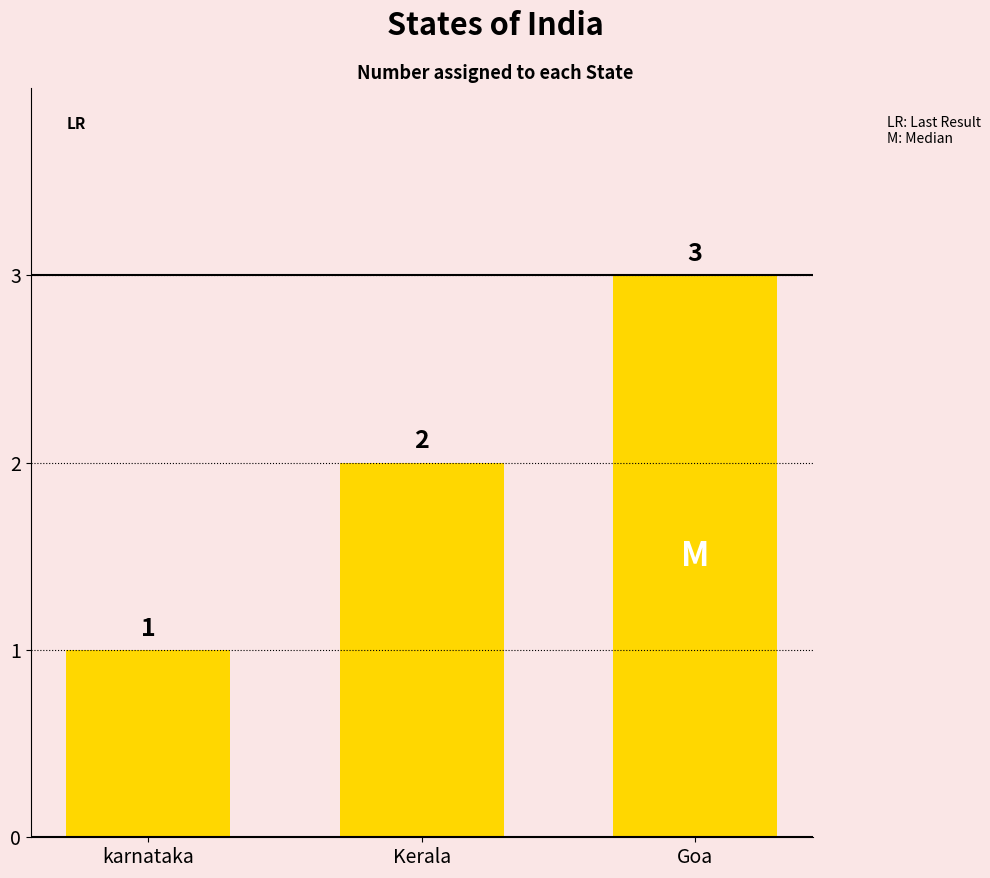

Rank the categories by value from lowest to highest.

karnataka, Kerala, Goa